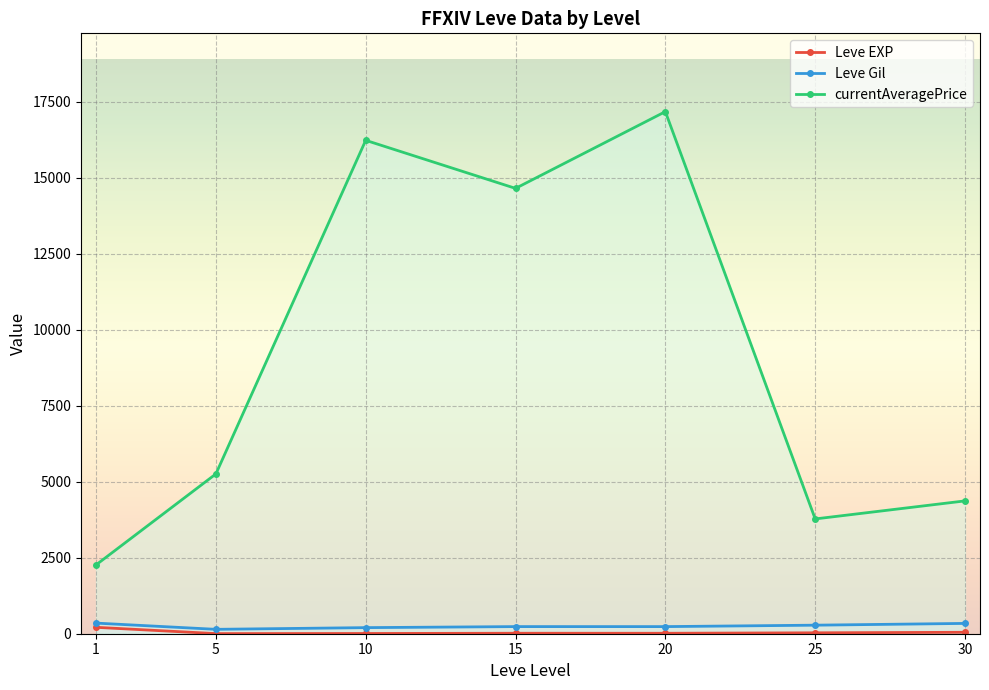

How many lines are shown in the chart?

3